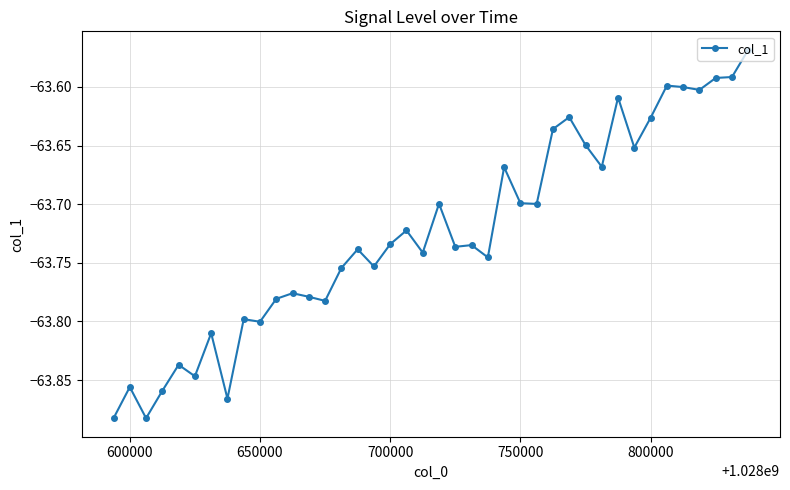

What is the sum of all values?

-2549.0